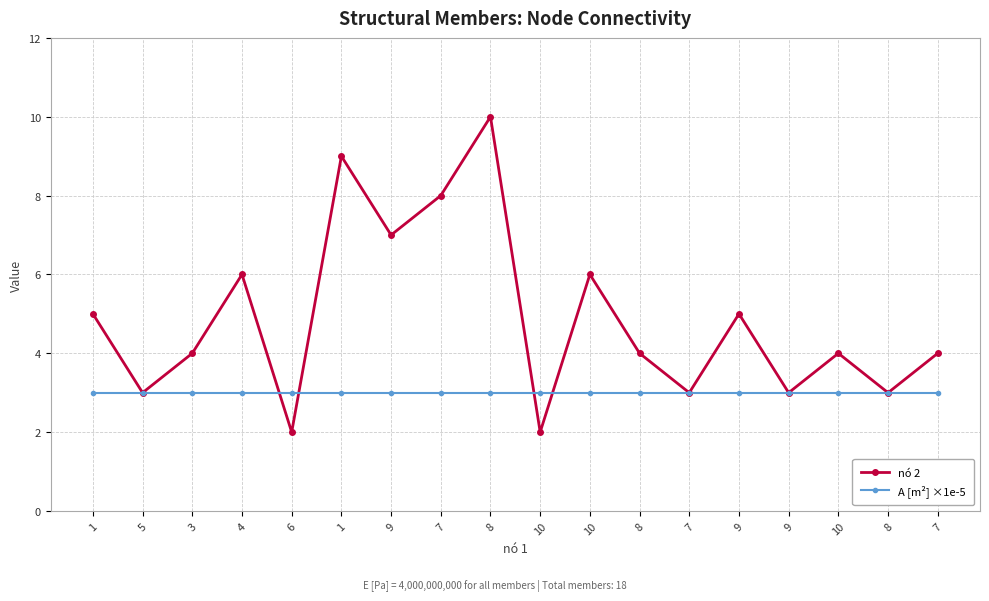

At which label is nó 2 closest to 6?

4